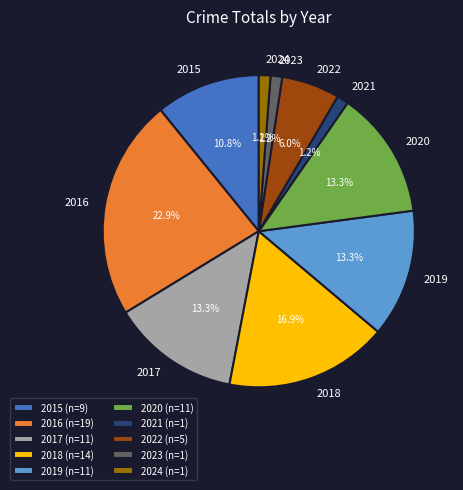

To the nearest percent, what is the difference between the 2018 and 2024 slice percentages?

16%